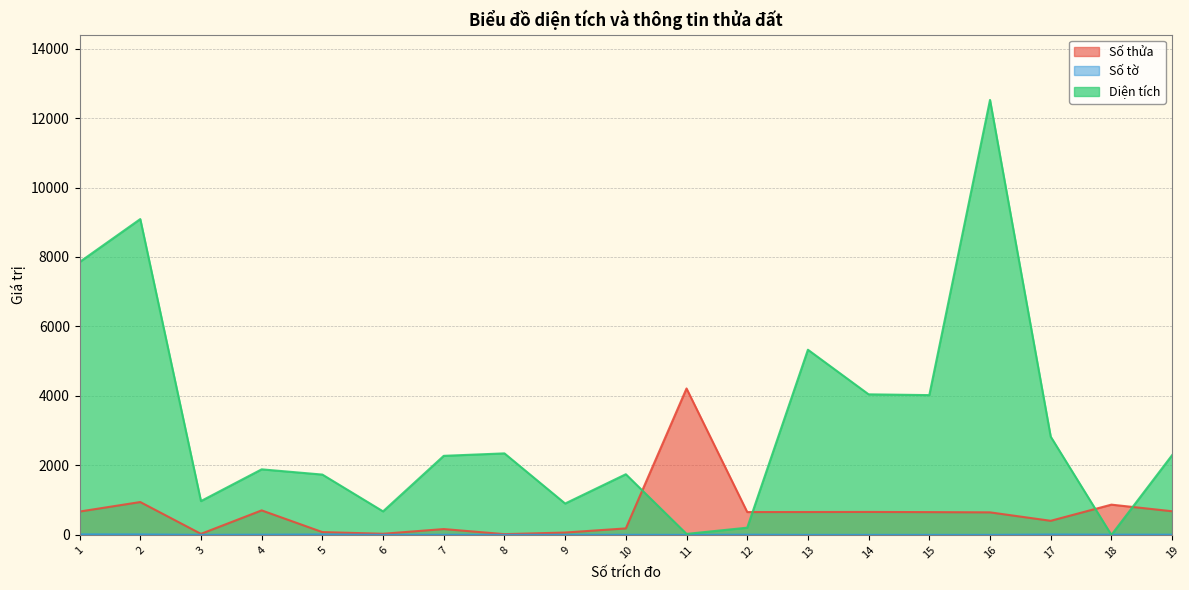

What is the total value across all series at 16?

13171.0